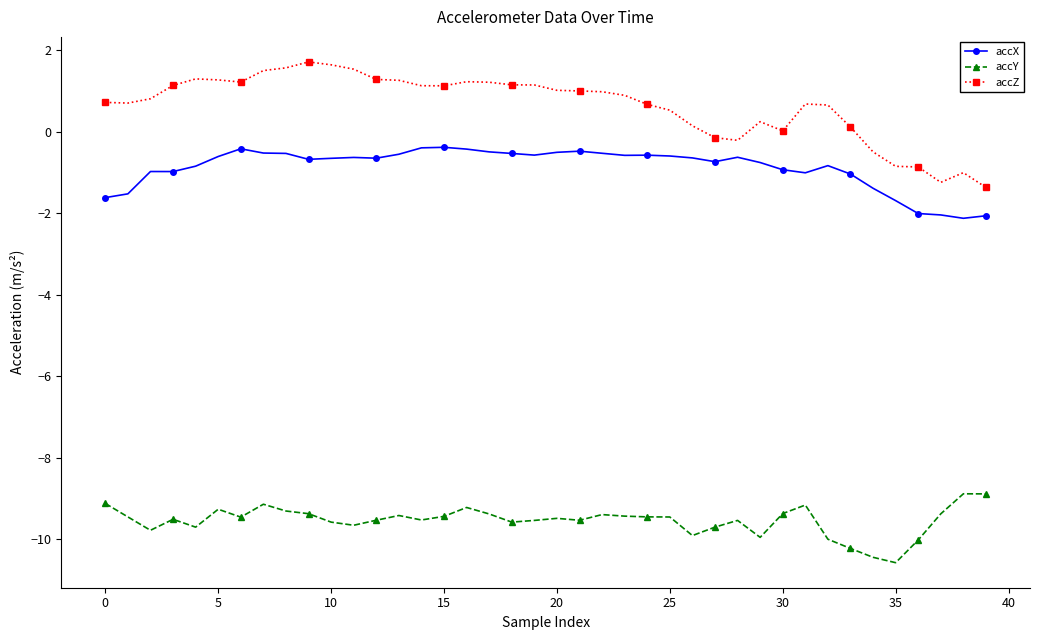

True or false: accY has more than 0 points higher than both neighbors.

True